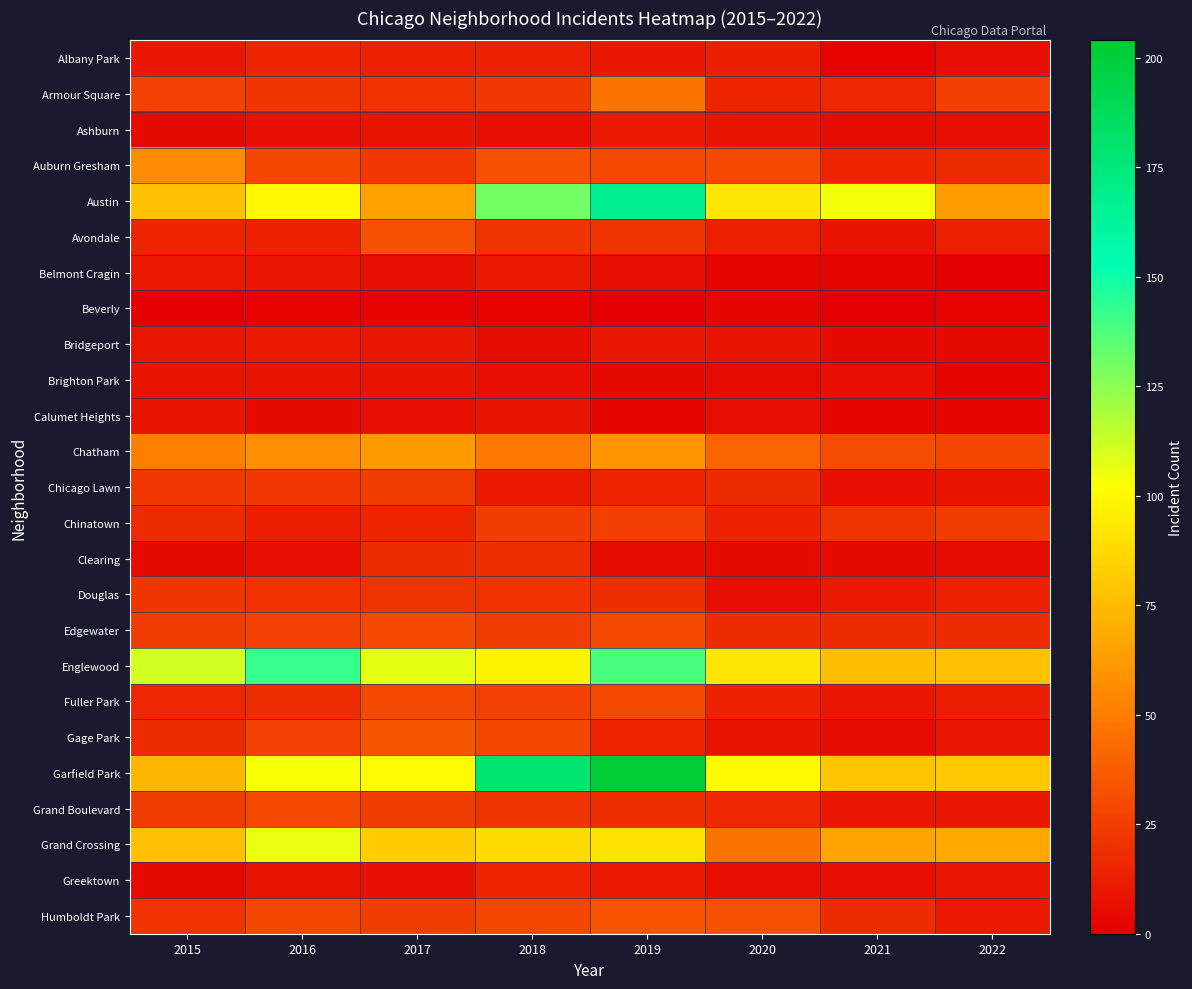

Rank the categories by Garfield Park value from highest to lowest.

2019, 2018, 2016, 2017, 2020, 2022, 2021, 2015